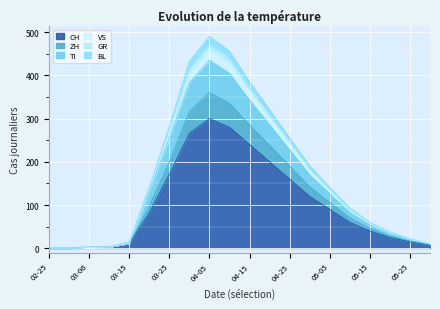

How many data points in ZH are above 97?

9